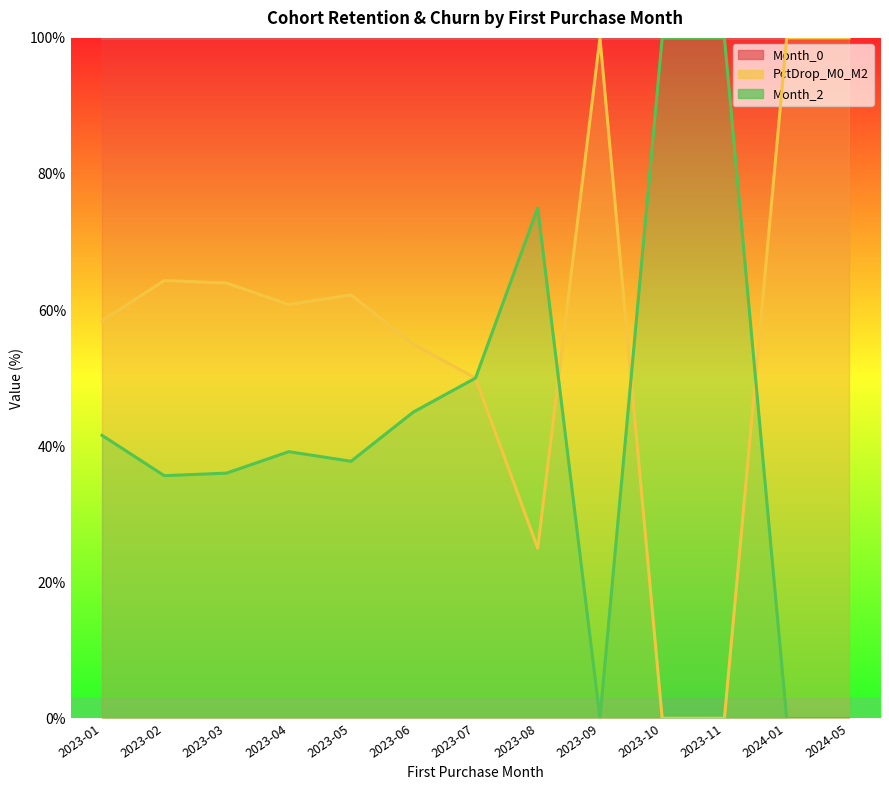

What is the approximate value of PctDrop_M0_M2 at 2023-08?

25.0